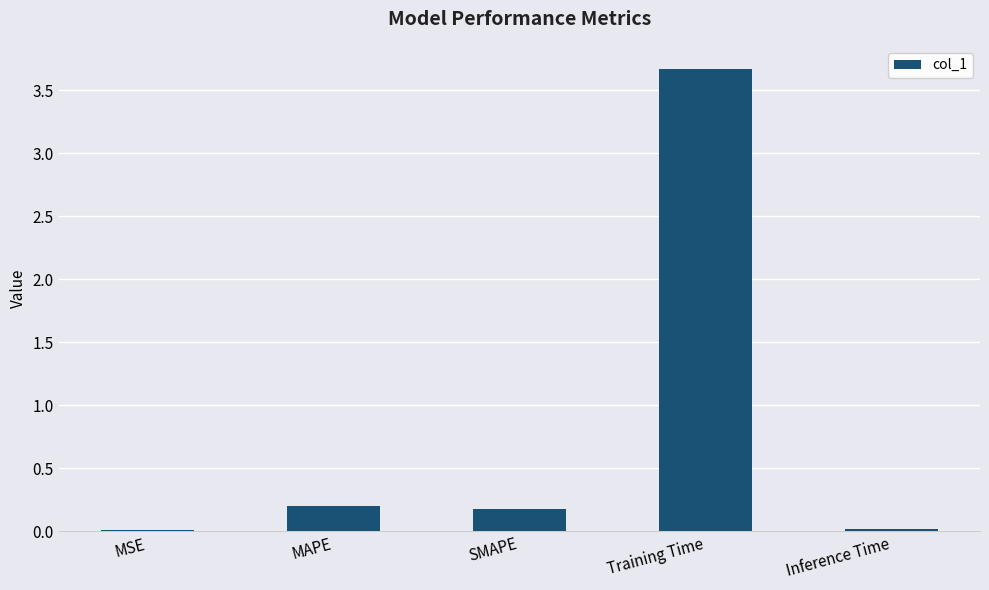

Are the bars horizontal?

No